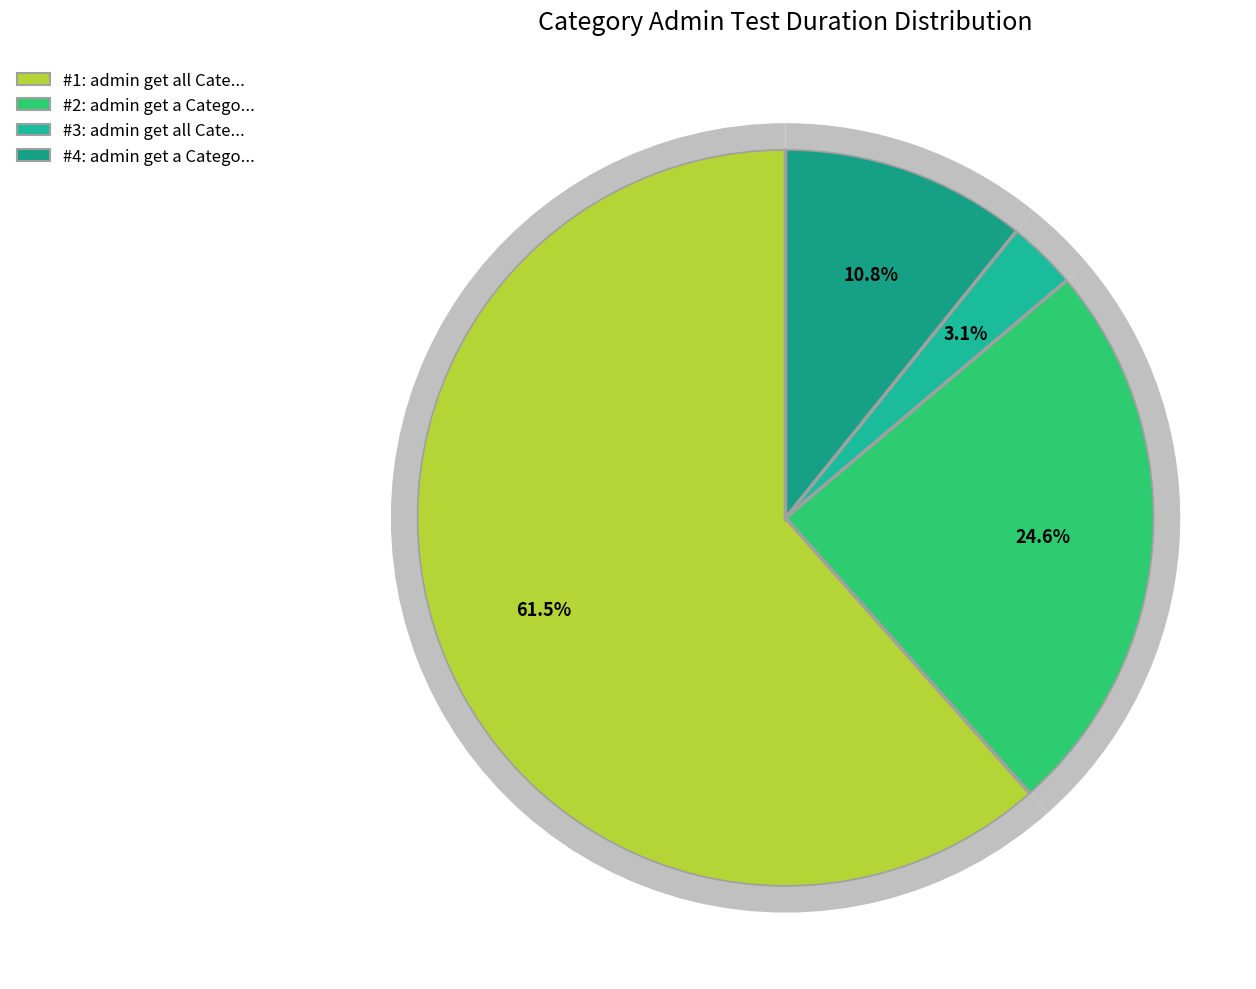

What is the change in value from admin get a Category id to admin get a Category id no token?

-1.3